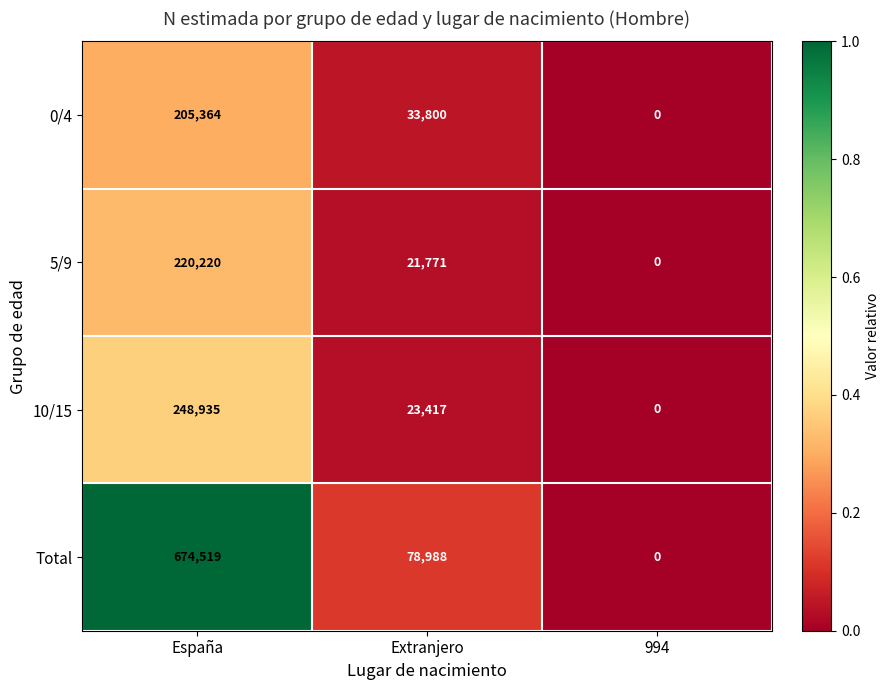

Is it true that 5/9 equals 220220 at España?

True